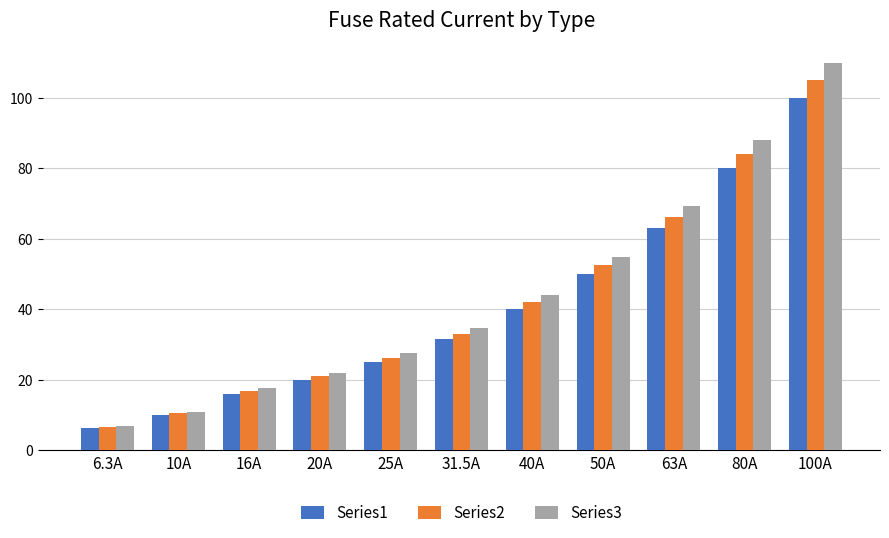

How many bars are there in total?

33